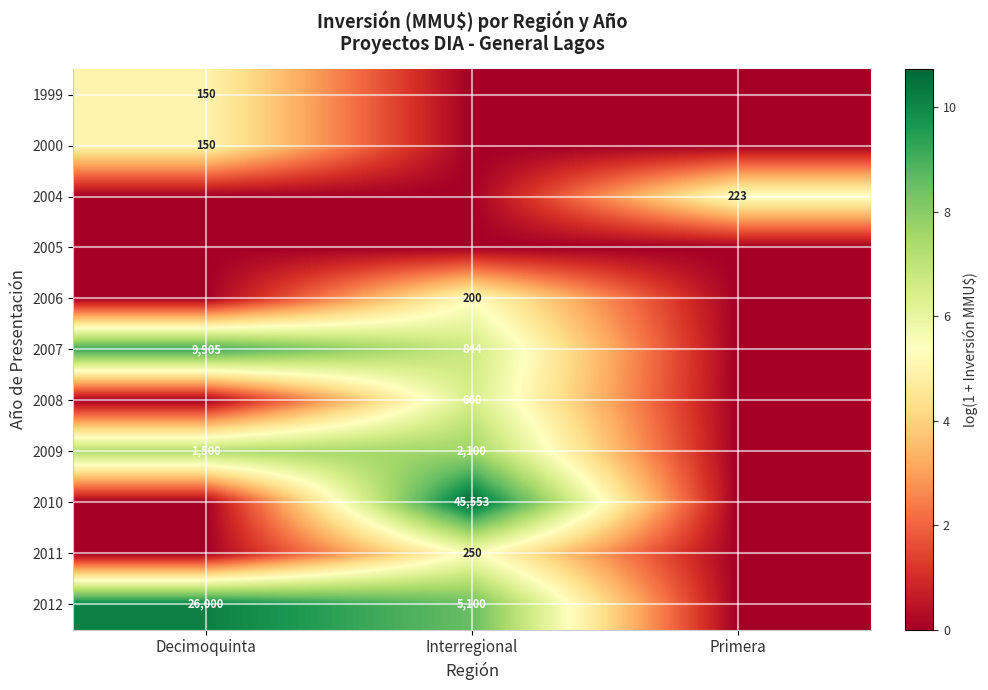

True or false: 2004 has a value of 130 at Primera.

False